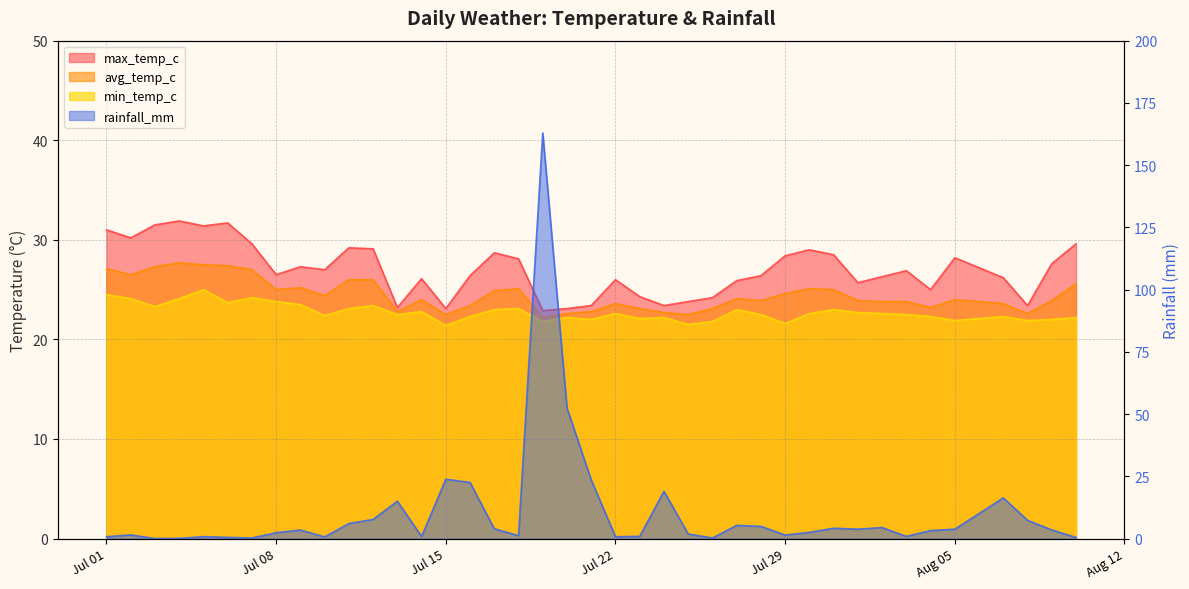

What is the sum of the avg_temp_c values at 2024-08-03 and 2024-08-10?

49.4